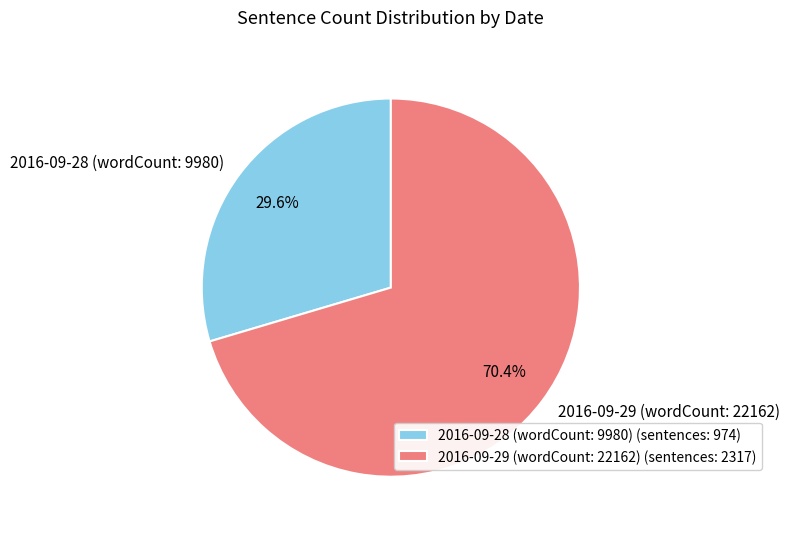

To the nearest percent, what is the combined percentage of 2016-09-28 (wordCount: 9980) and 2016-09-29 (wordCount: 22162)?

100%